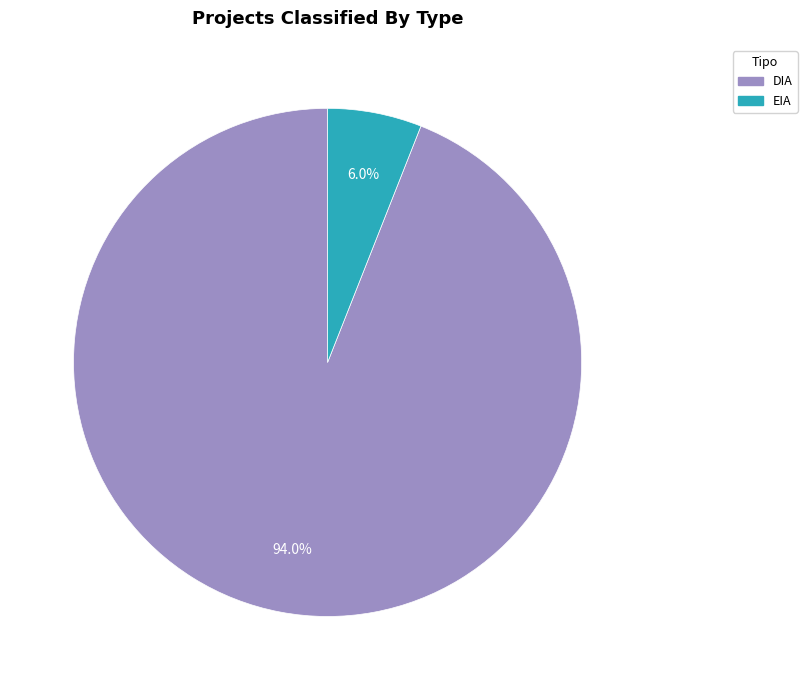

Rank the categories by value from lowest to highest.

EIA, DIA